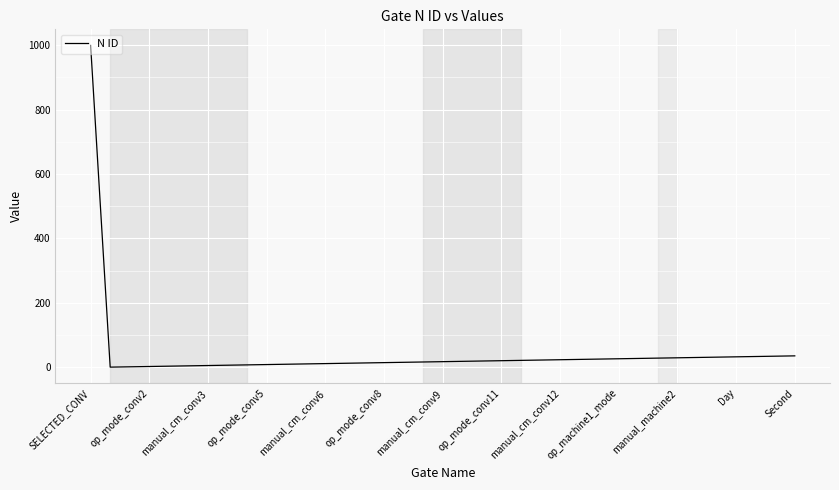

What is the difference between the maximum and minimum values?

999